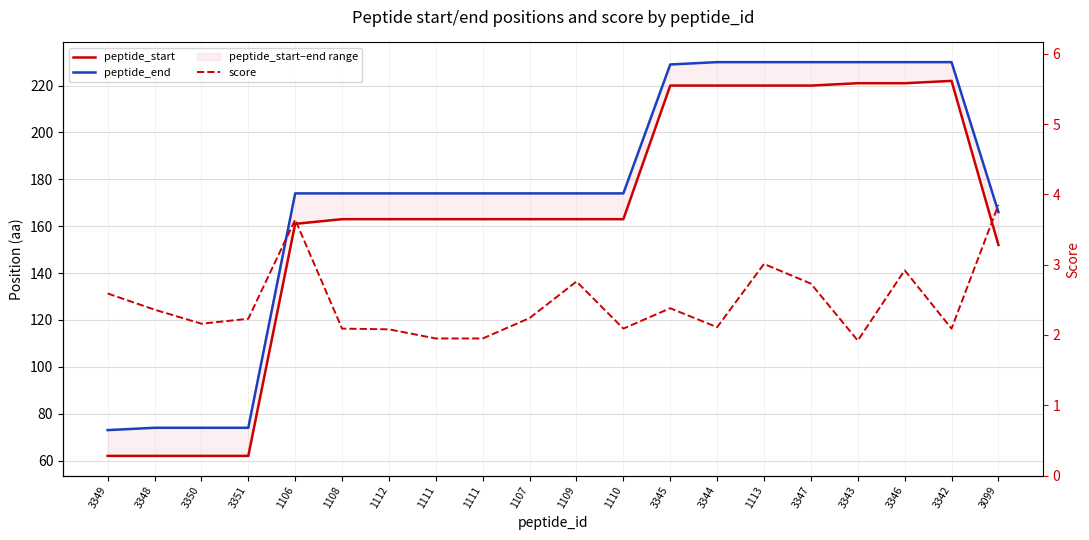

What is the average value of the score series?

2.5